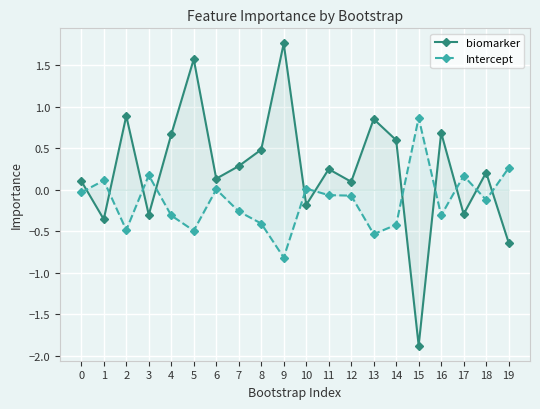

Which series changed the most between 15 and 17?

biomarker